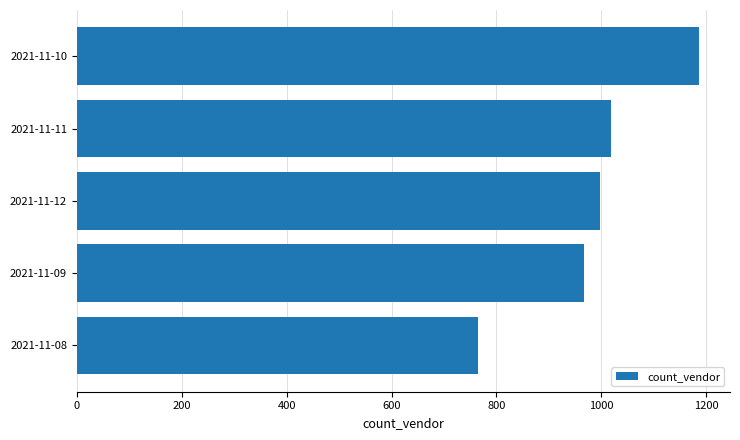

List the labels in order of value, largest first.

2021-11-10, 2021-11-11, 2021-11-12, 2021-11-09, 2021-11-08